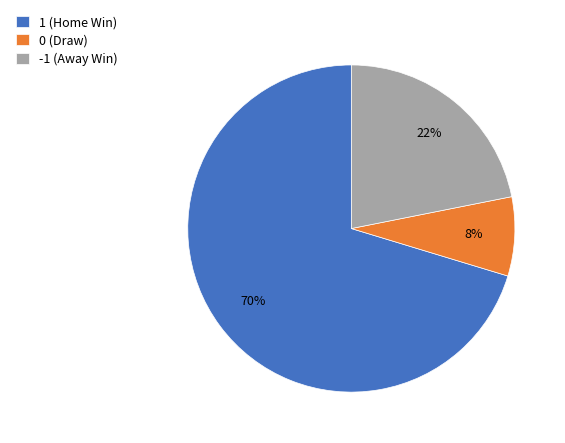

To the nearest percent, what portion does 1 (Home Win) represent?

70%